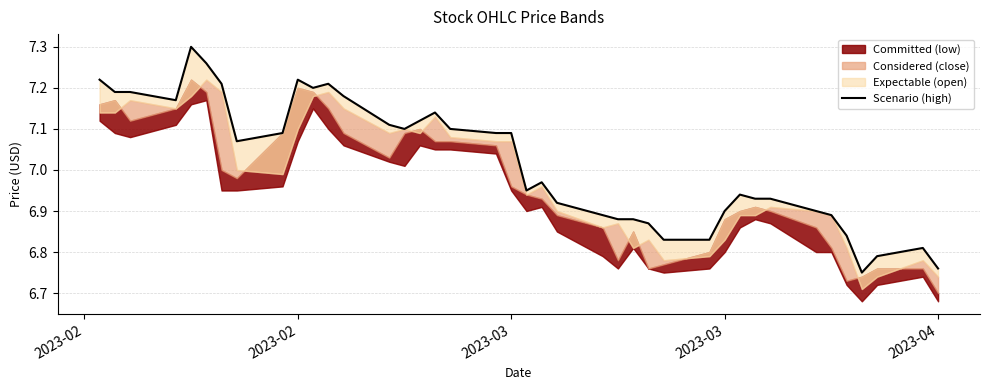

Reading left to right, what are all the values shown in this chart?

7.2	7.2	7.2	7.2	7.3	7.3	7.2	7.1	7.1	7.2	7.2	7.2	7.2	7.1	7.1	7.1	7.1	7.1	7.1	7.1	7.0	7.0	6.9	6.9	6.9	6.9	6.9	6.8	6.8	6.9	6.9	6.9	6.9	6.9	6.9	6.8	6.8	6.8	6.8	6.8